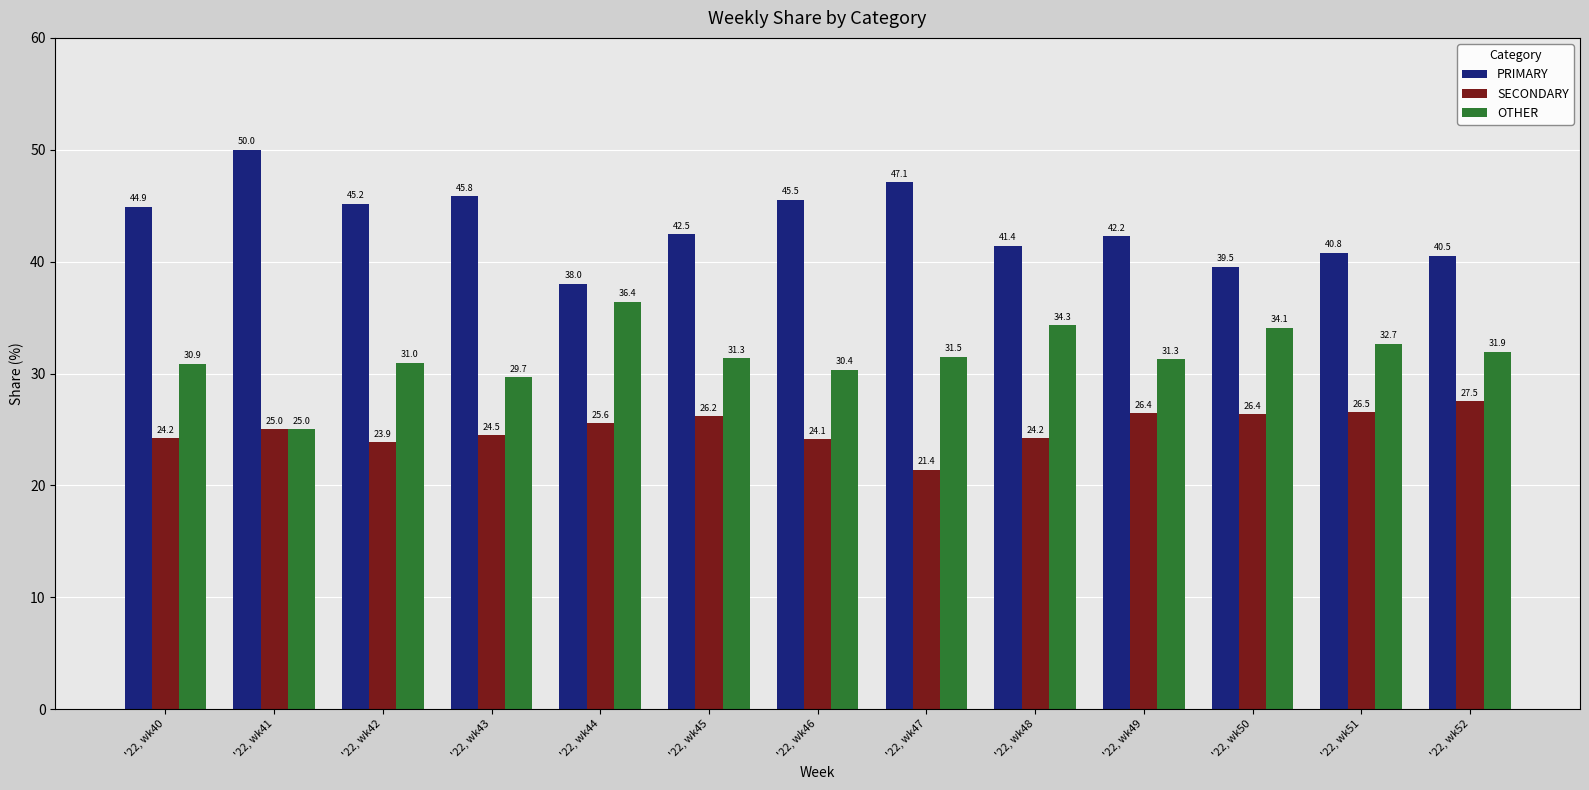

List the series in order of their overall mean, highest first.

PRIMARY, OTHER, SECONDARY